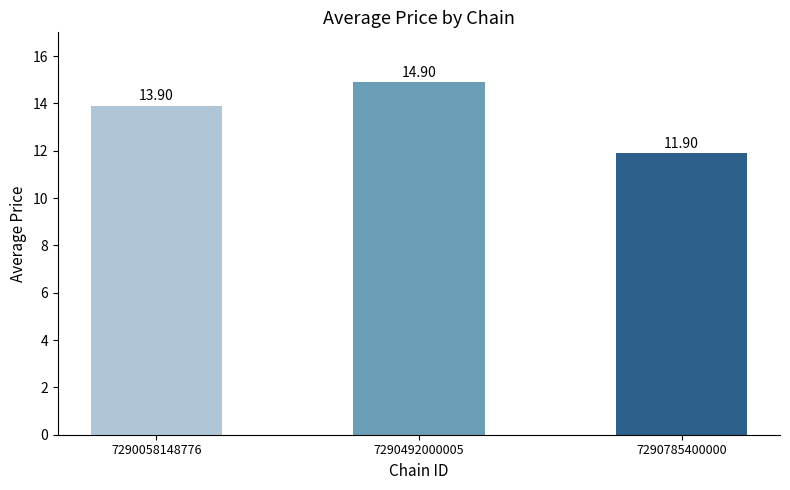

What is the difference between the second highest and minimum values?

2.0